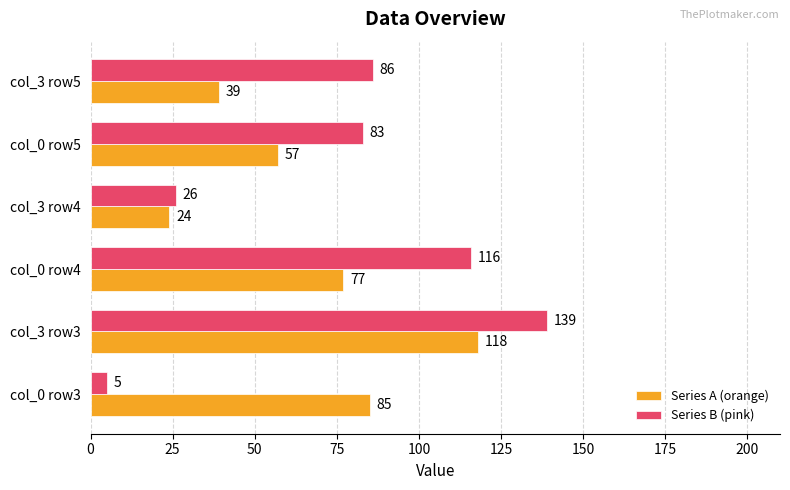

Which category has the highest value across all series?

col_3 row3